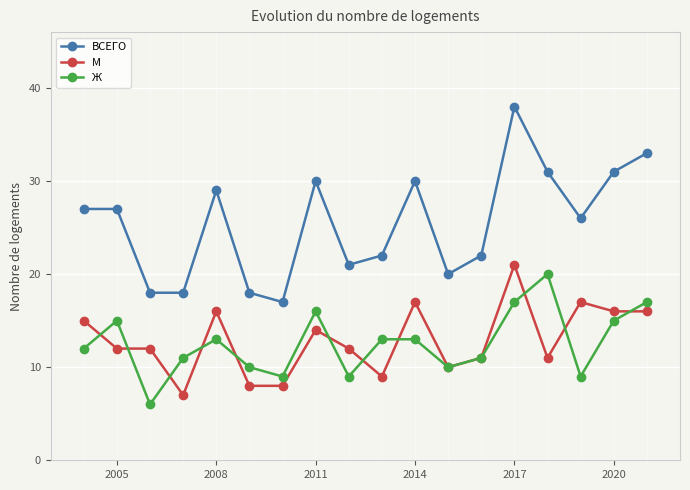

Is this an area chart (filled region under the line)?

No